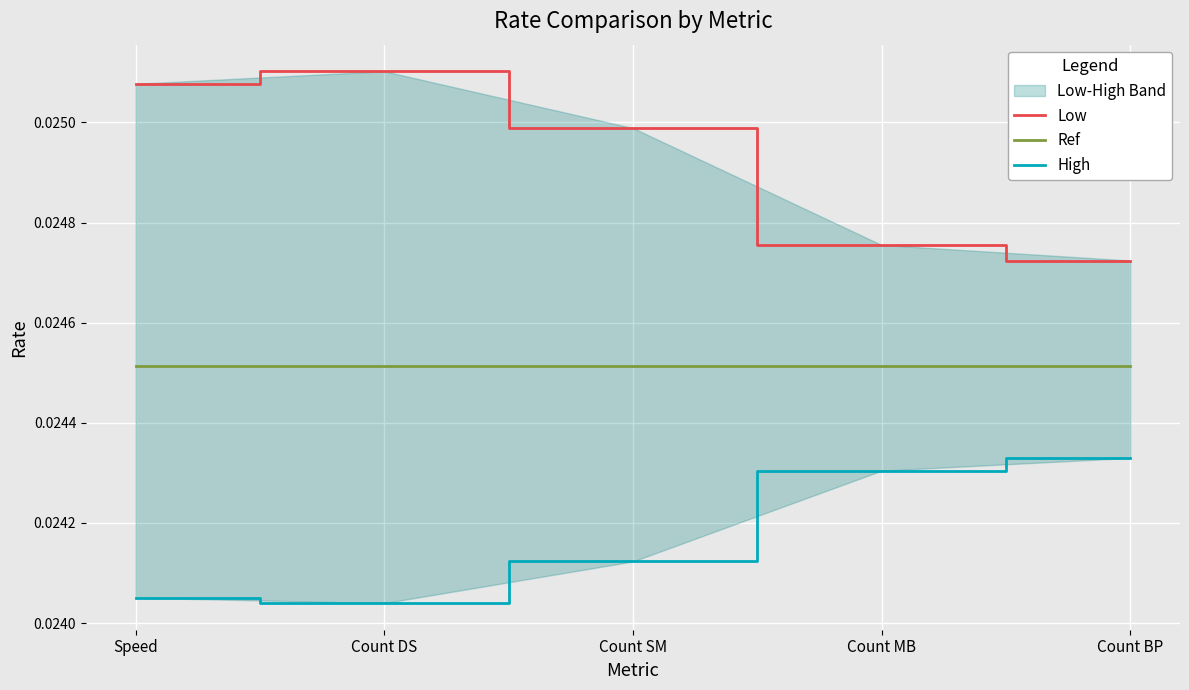

True or false: Ref and Low intersect in this chart.

False